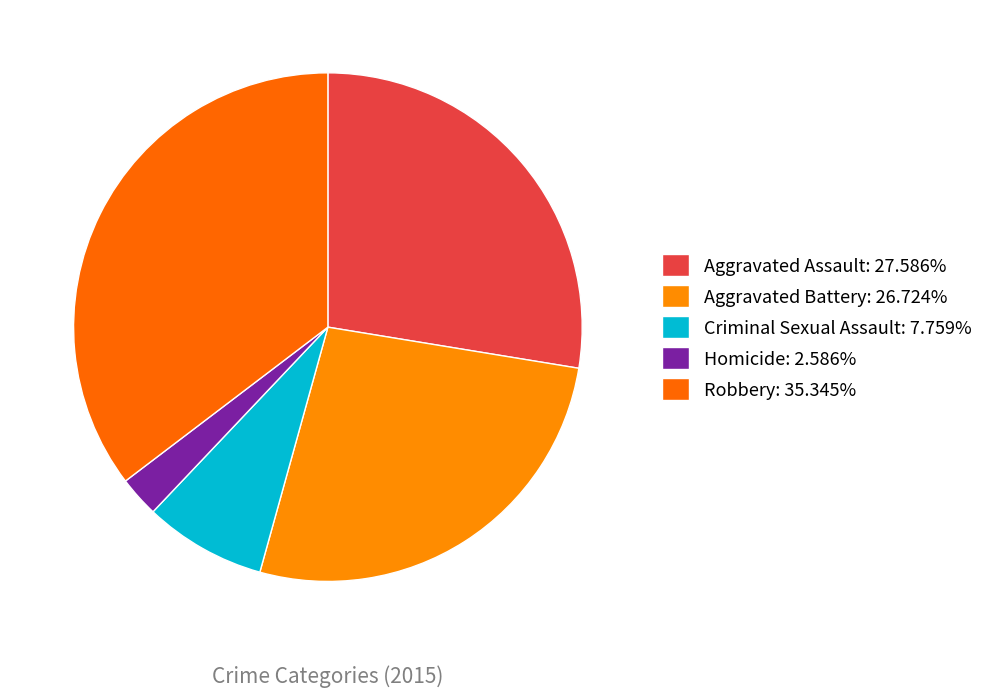

What percentage is NOT represented by Homicide?

97.4%